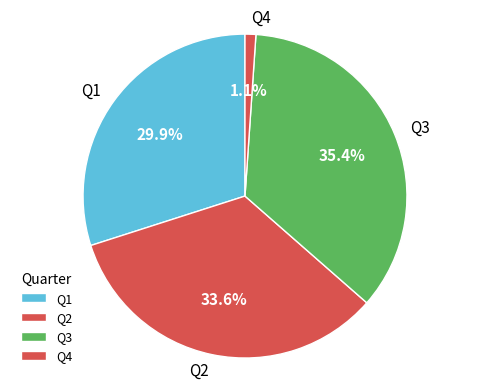

How many segments does this pie chart have?

4